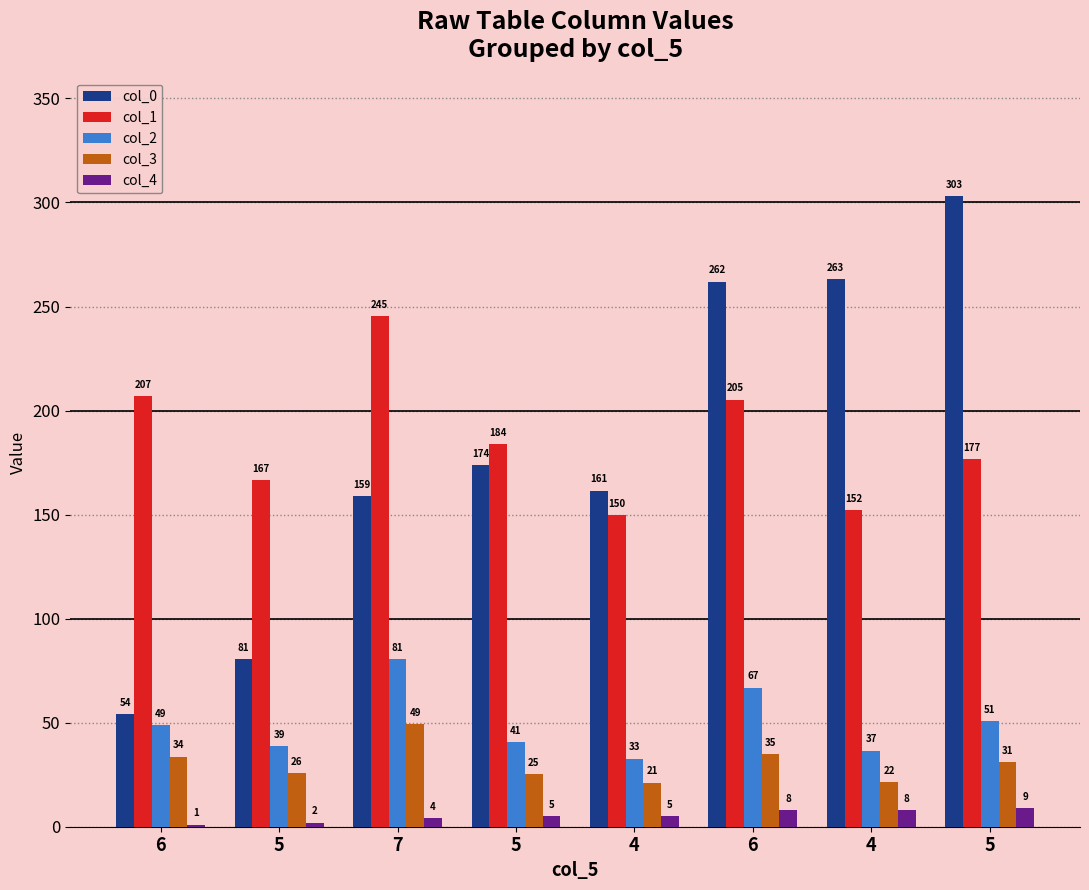

At which label does col_2 first exceed 48?

6